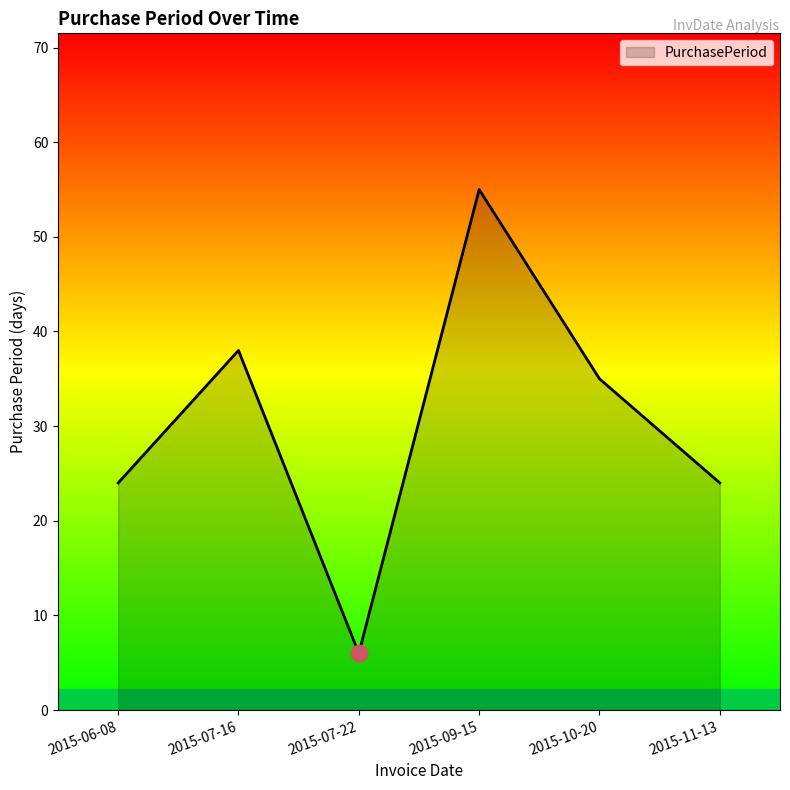

Reading left to right, what are all the values shown in this chart?

2015-06-08=24	2015-07-16=38	2015-07-22=6	2015-09-15=55	2015-10-20=35	2015-11-13=24